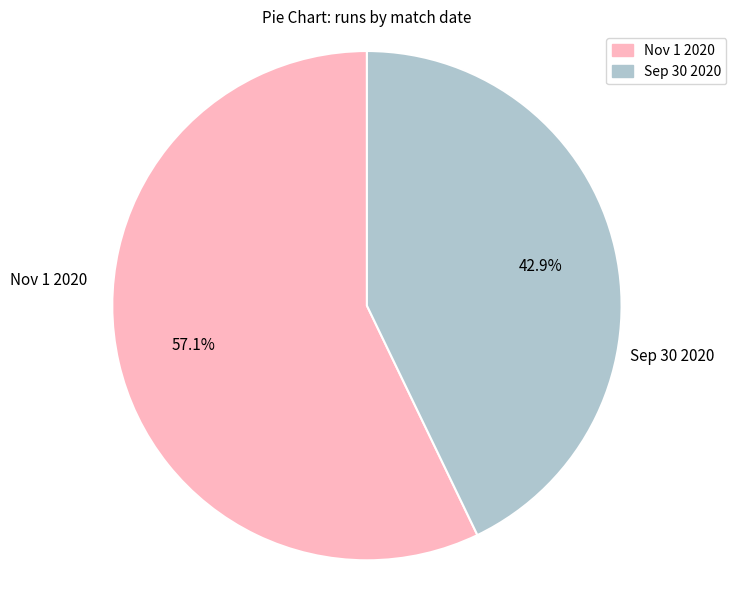

Approximately how many times larger is the value at Nov 1 2020 compared to Sep 30 2020?

1.3